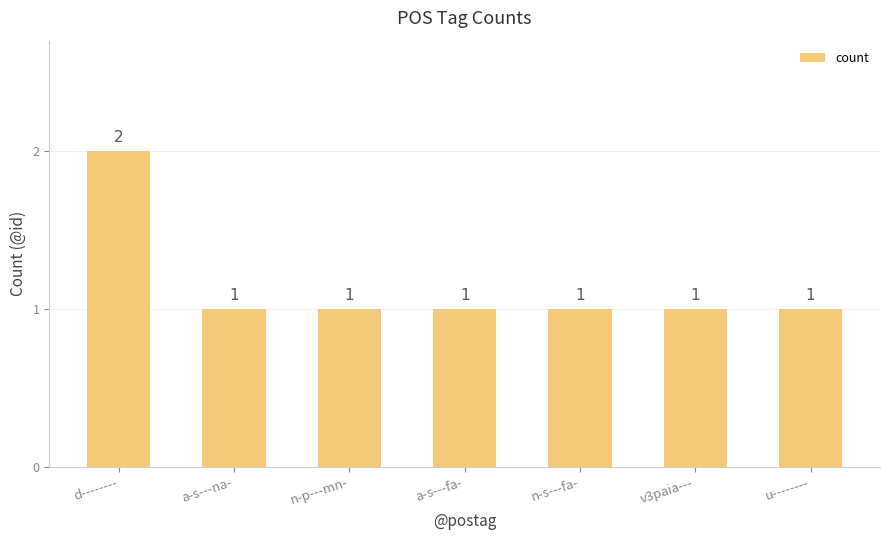

Is it true that the value at n-s---fa- is 1?

True